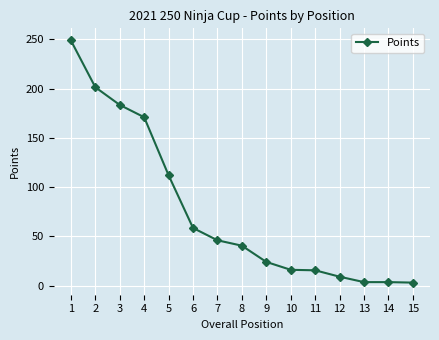

True or false: the data shows 36.8 at 6.

False